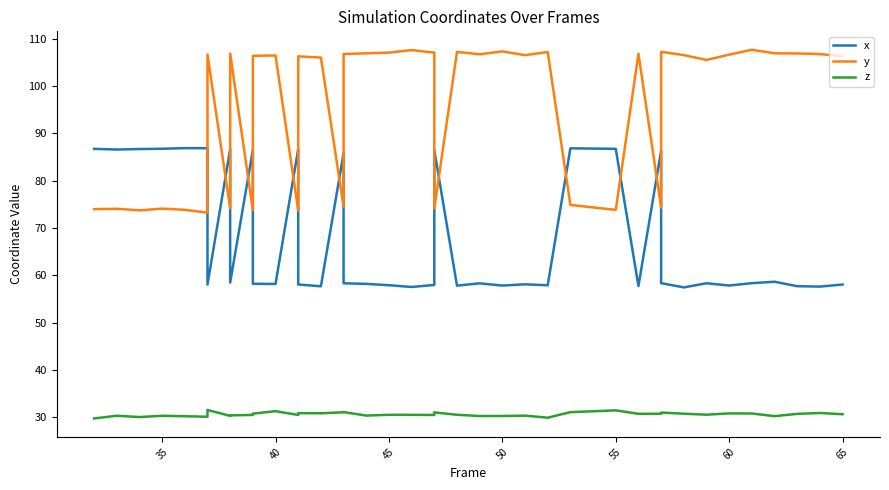

How many lines are shown in the chart?

3